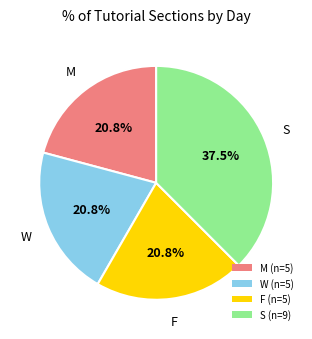

Count the number of slices in the pie.

4